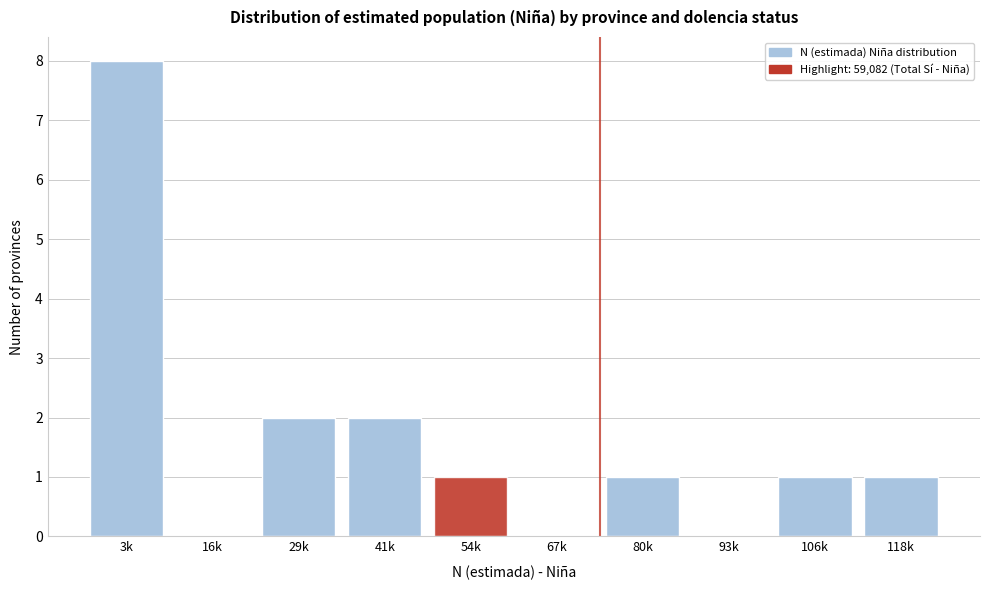

Reading right to left, what are all the values shown in this chart?

118k=1	106k=1	93k=0	80k=1	67k=0	54k=1	41k=2	29k=2	16k=0	3k=8